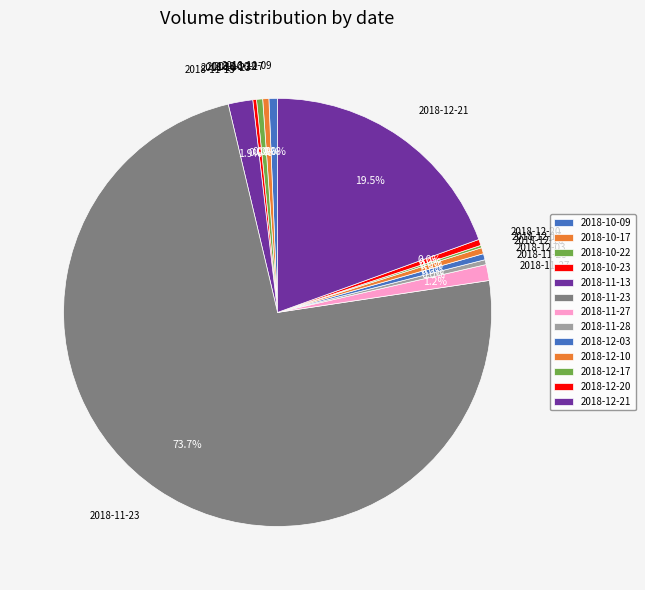

What is the change in value from 2018-11-23 to 2018-12-20?

-790